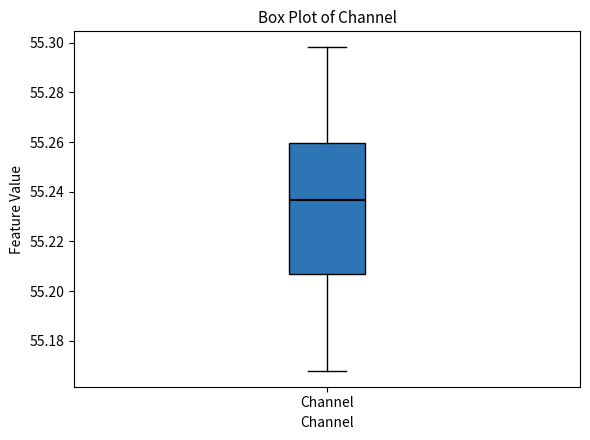

Transcribe this box plot: give where the median line is, the range the box spans, and where the two whiskers end, as read against the y-axis. The values are not printed on the chart, so give them approximately, as read against the axis.

median 55.236, box 55.206 to 55.260, whiskers 55.168 to 55.298